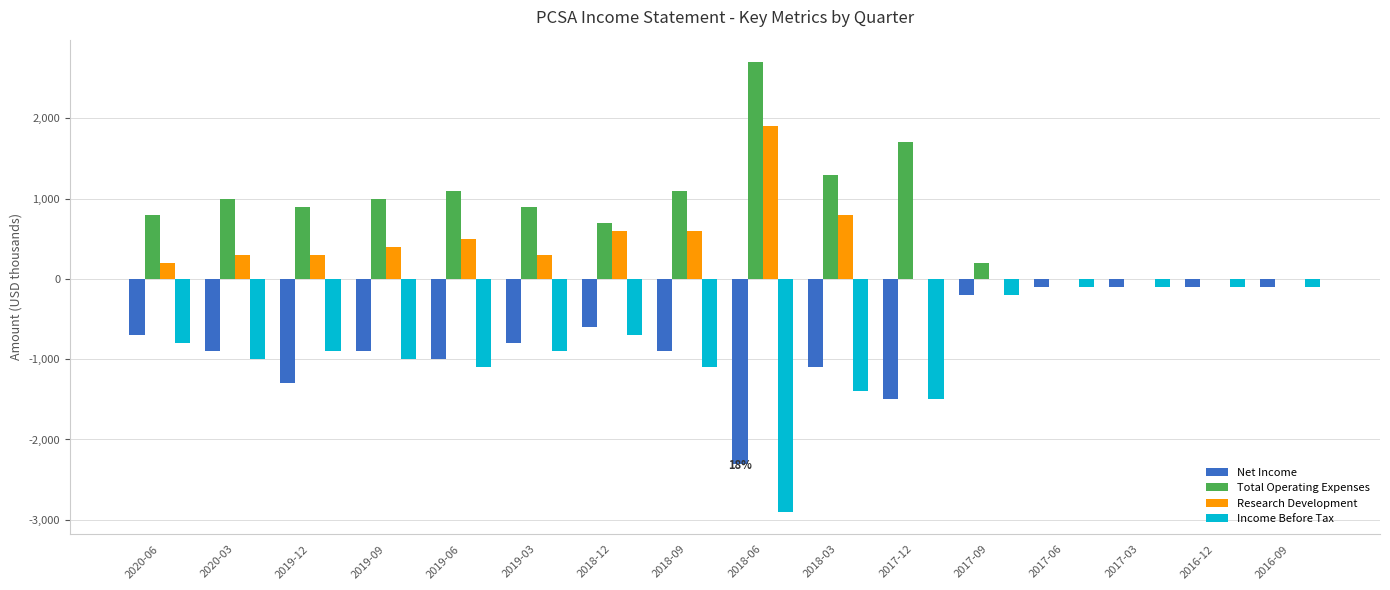

Are the bars grouped side by side (vs. stacked)?

Yes